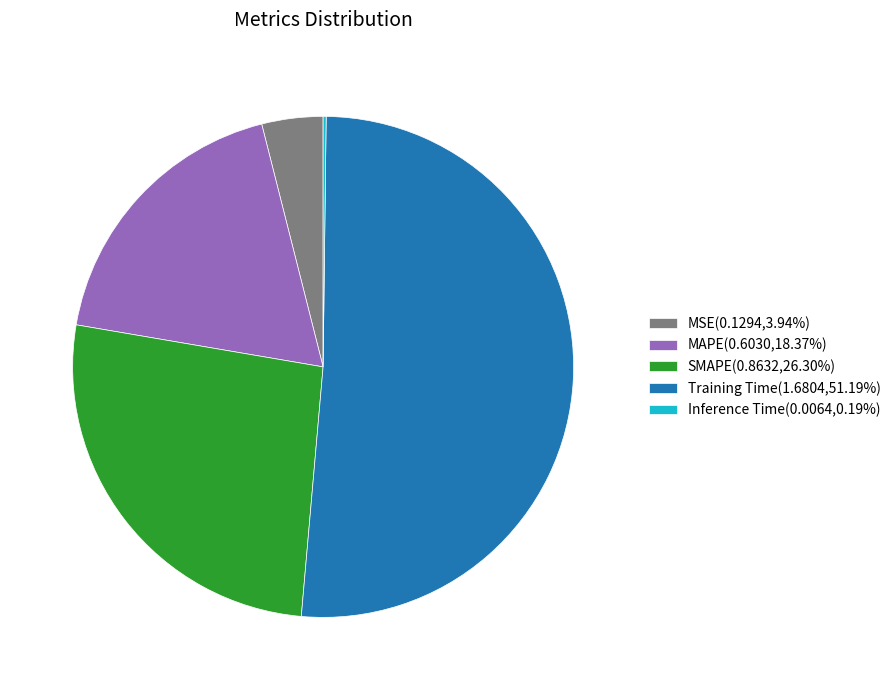

Is the sum of MAPE(0.6030,18.37%) and MSE(0.1294,3.94%) greater than half?

No